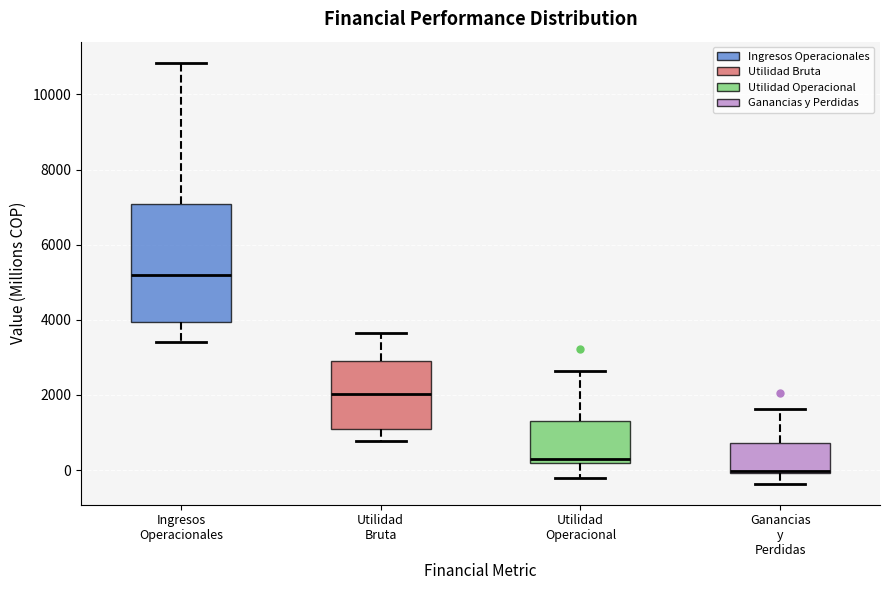

Reading left to right, transcribe this box plot: for each box, give where its median line is, the range the box spans, and where its two whiskers end, as read against the y-axis. The values are not printed on the chart, so give them approximately, as read against the axis.

Ingresos Operacionales: median 5200, box 4000 to 7000, whiskers 3400 to 10800
Utilidad Bruta: median 2000, box 1000 to 3000, whiskers 800 to 3600
Utilidad Operacional: median 200 (just above the box's lower edge), box 200 to 1400, whiskers -200 to 2600
Ganancias y Perdidas: median 0, box 0 to 800, whiskers -400 to 1600